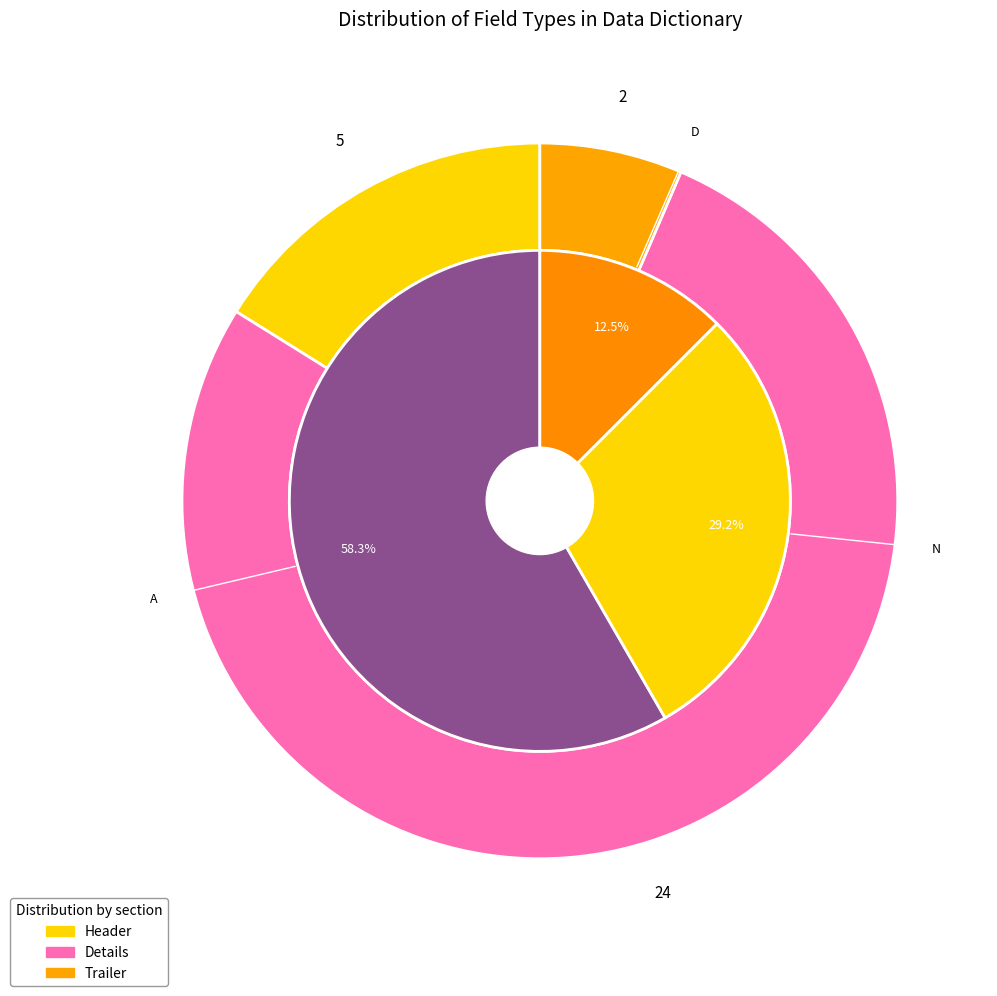

Does any single category account for the majority?

No